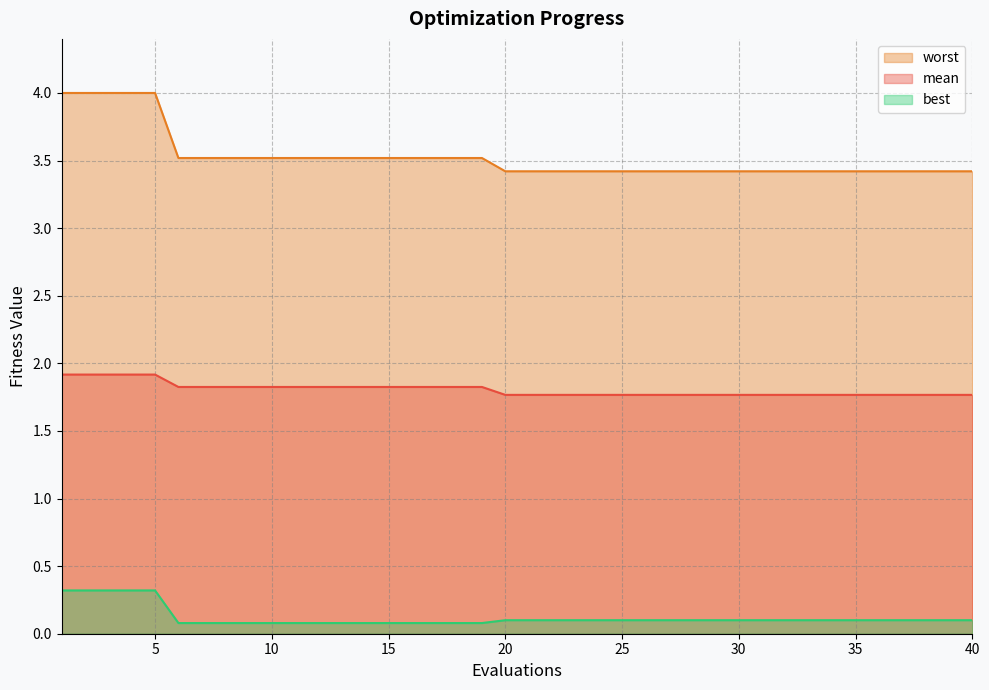

True or false: worst has more than 2 interior local peaks.

False